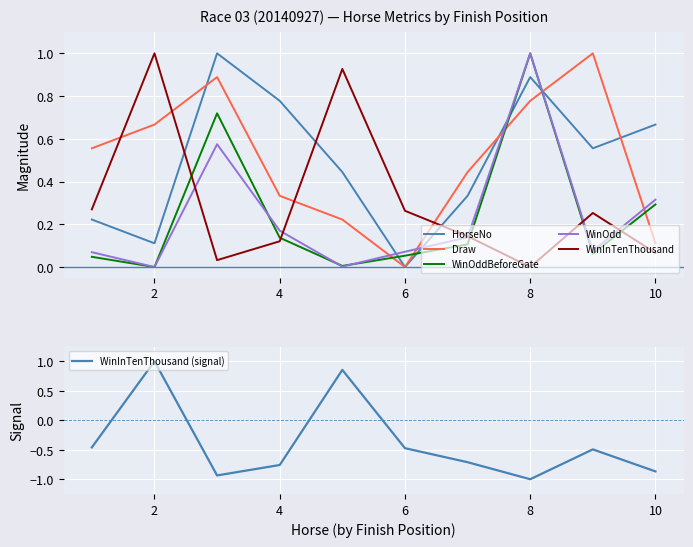

True or false: WinInTenThousand (signal) has more than 0 points higher than both neighbors.

True